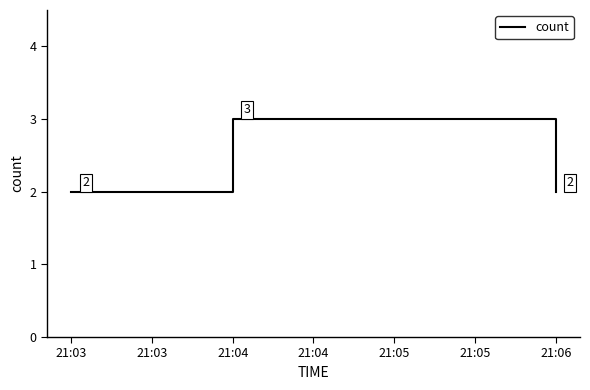

What is the maximum value shown in the chart?

3